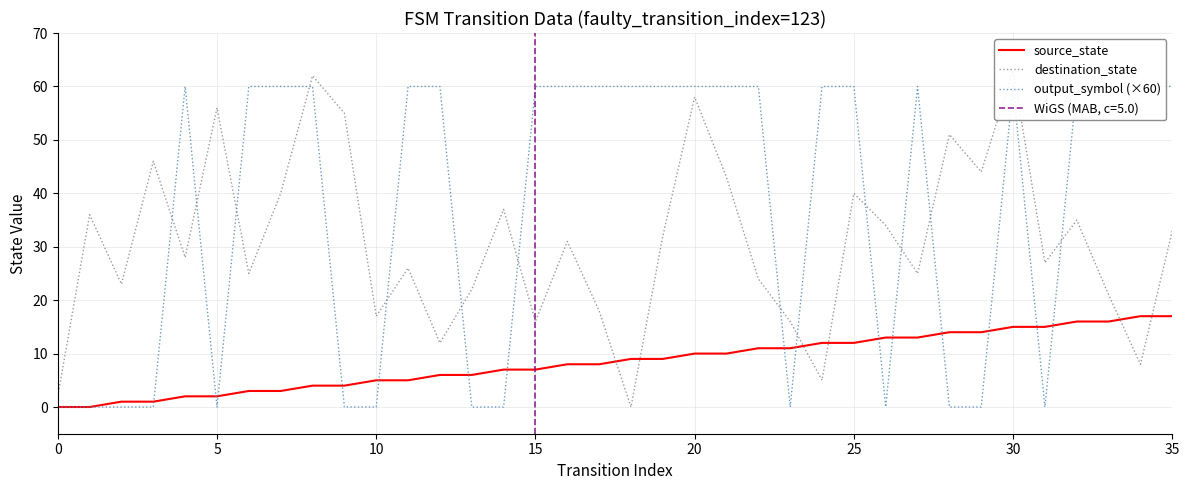

What are all the series names shown in the legend?

source_state, destination_state, output_symbol (×60)